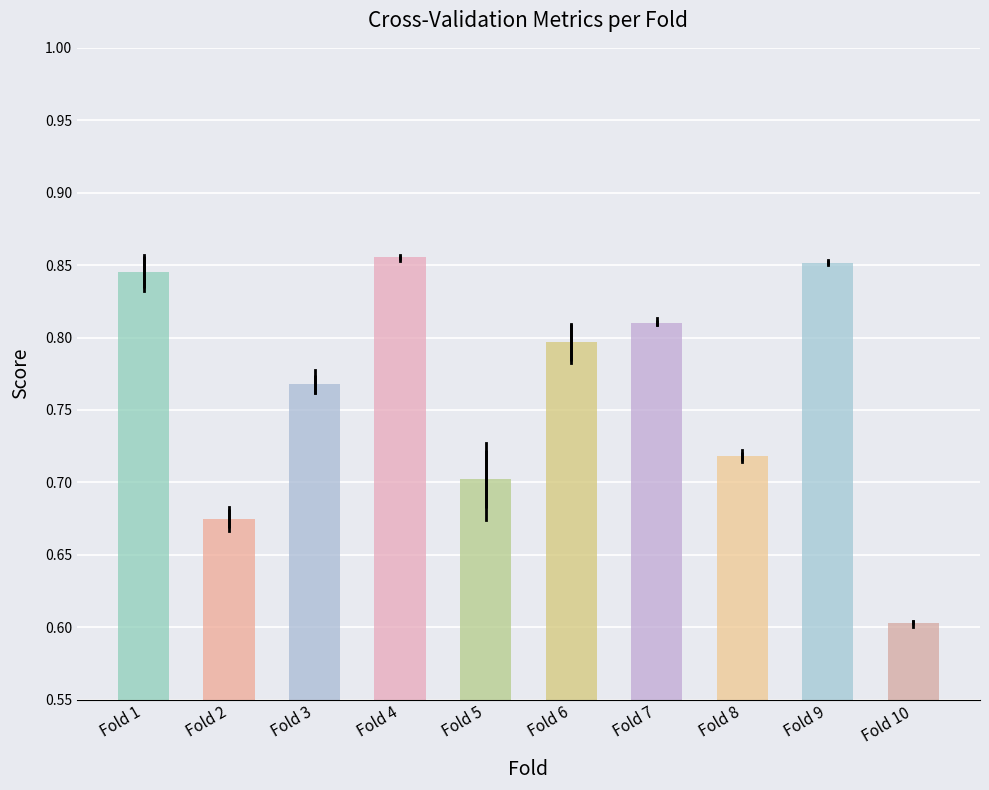

Where is the data nearest to the value 0?

Fold 10